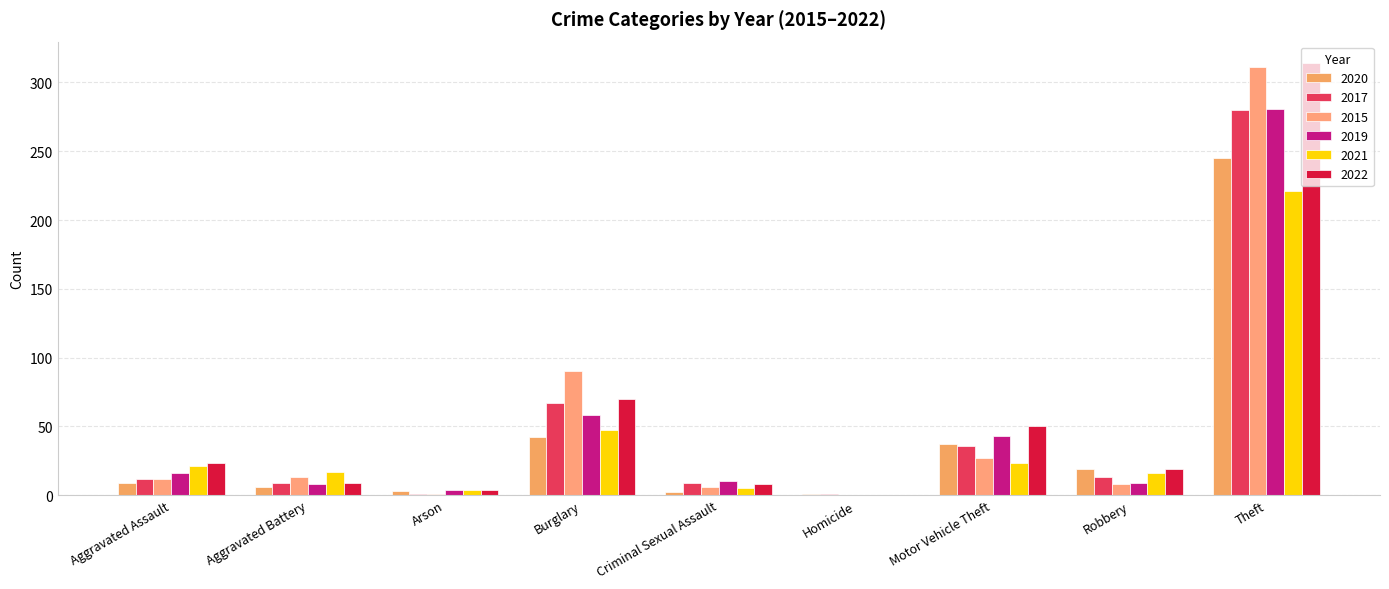

List the series in order of their peak value, lowest first.

2021, 2020, 2017, 2019, 2015, 2022